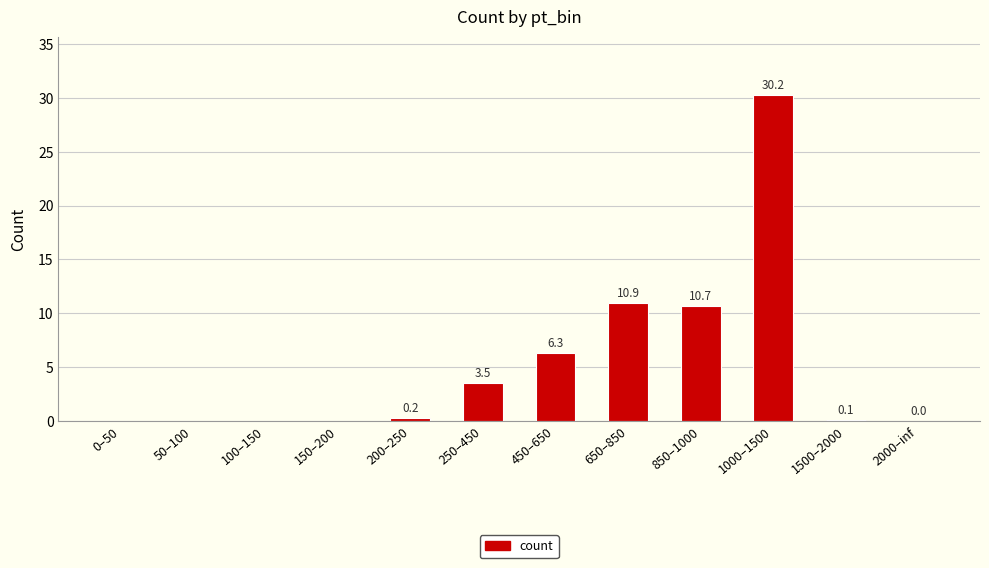

What is the sum of the values at 450–650 and 250–450?

9.8